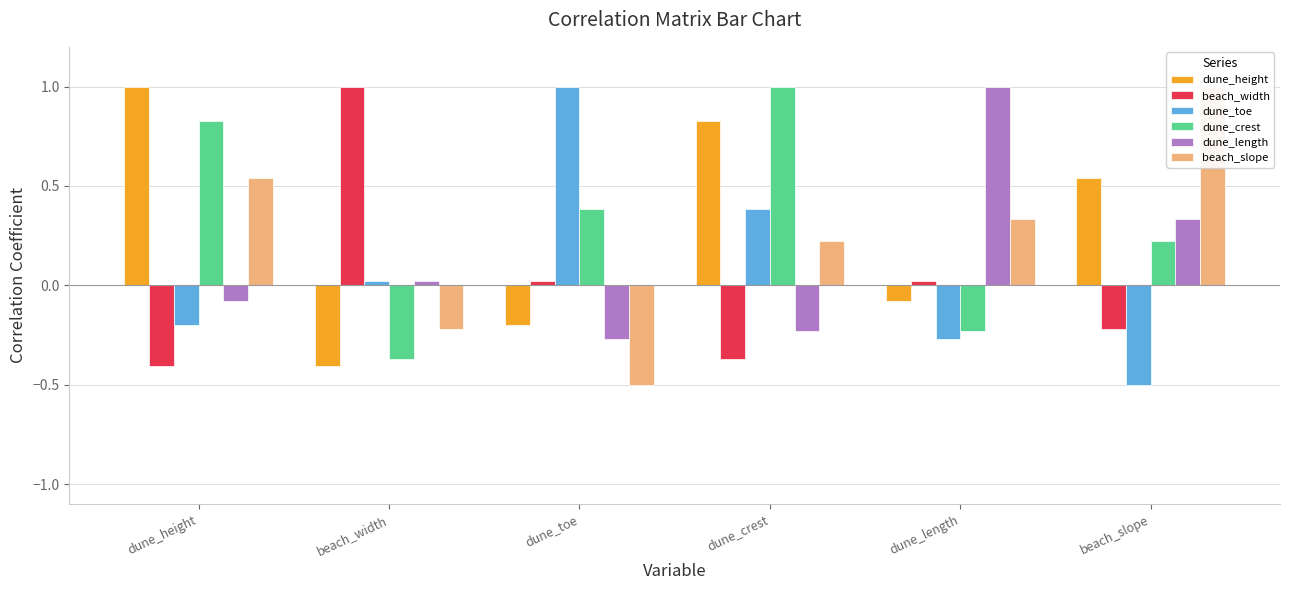

What is the label of the 5th bar from the left?

dune_length